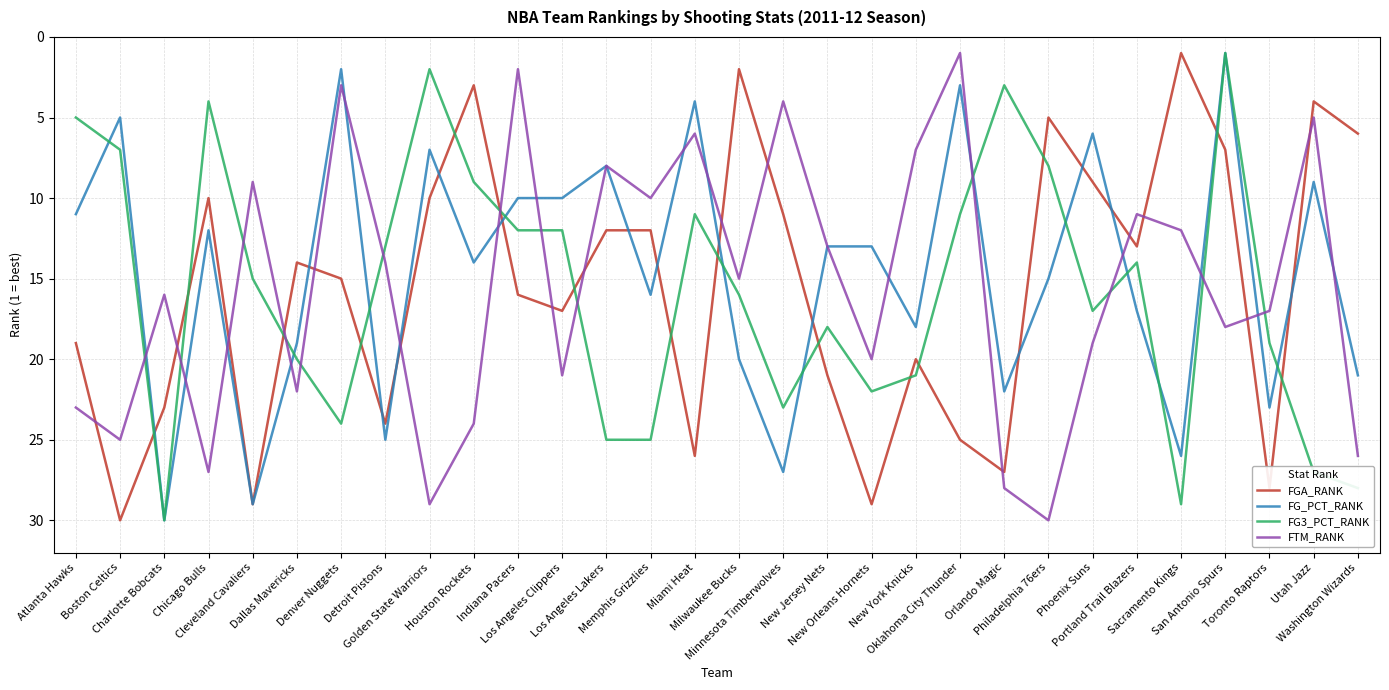

What is the difference between the FG3_PCT_RANK values at Charlotte Bobcats and New Jersey Nets?

12